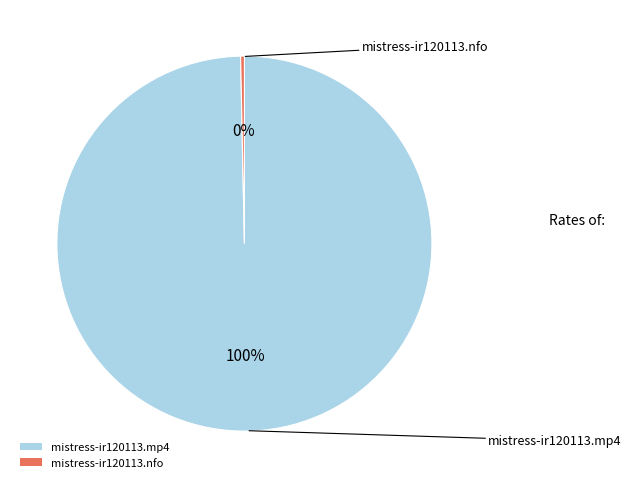

What is the majority slice?

mistress-ir120113.mp4